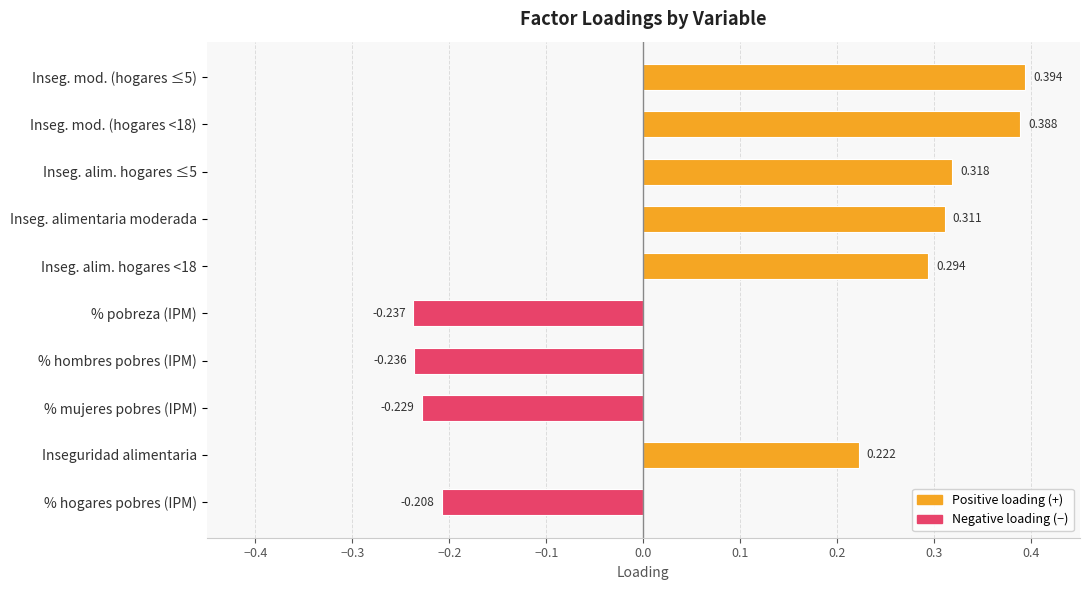

What is the average value?

0.1